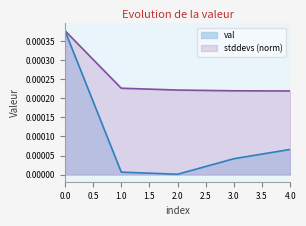

Is it true that N equals 0.0 at 3?

True